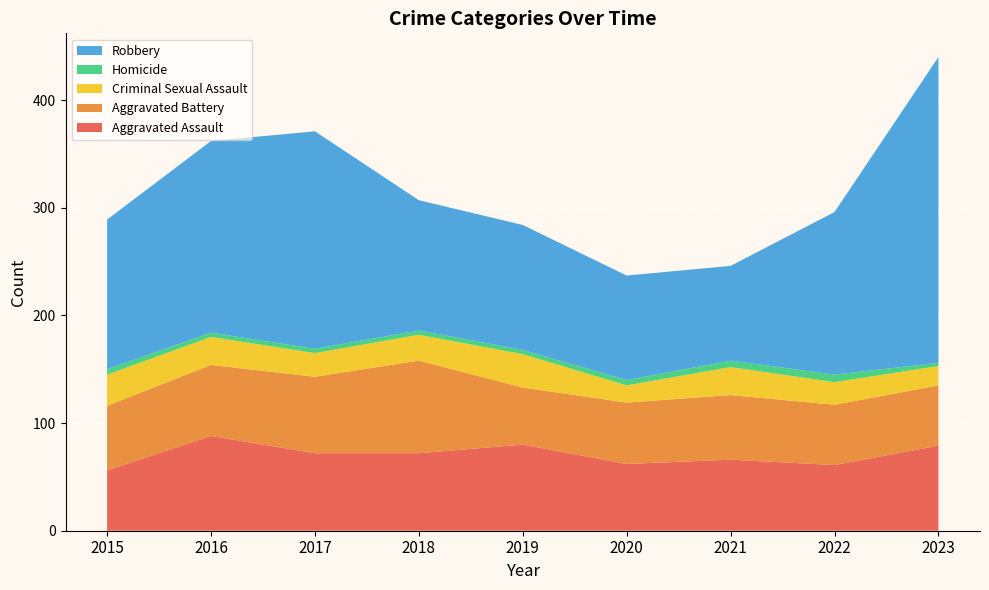

Reading left to right, extract all data points from this chart.

Aggravated Assault: 56	88	72	72	80	62	66	61	79
Aggravated Battery: 60	66	71	86	53	57	60	56	56
Criminal Sexual Assault: 29	26	22	24	31	16	26	21	18
Homicide: 5	4	4	4	4	5	6	7	3
Robbery: 139	178	202	121	116	97	88	151	284